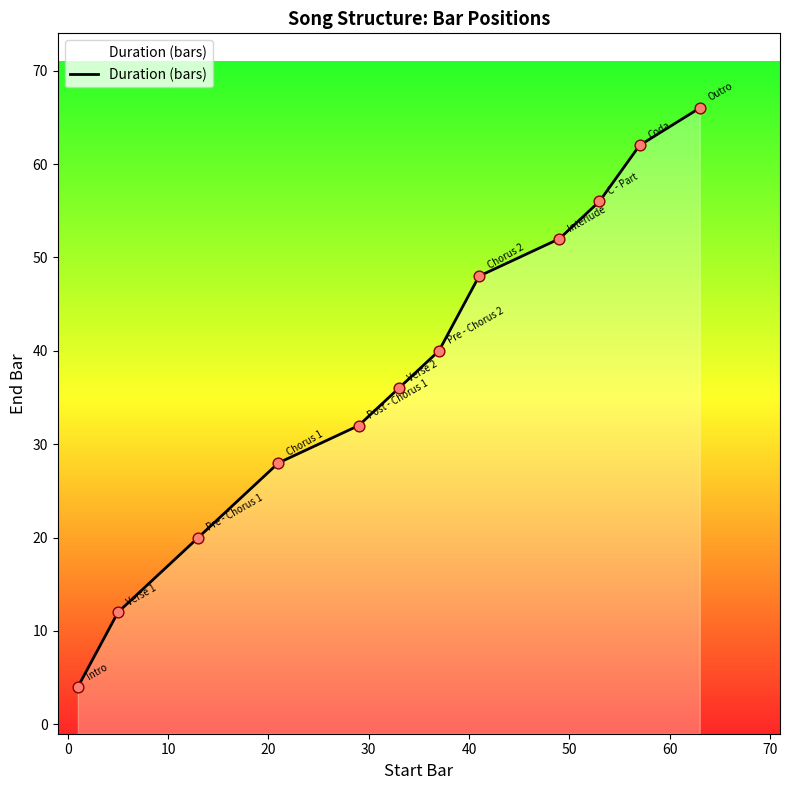

Between 10 and 10, which is larger?

10